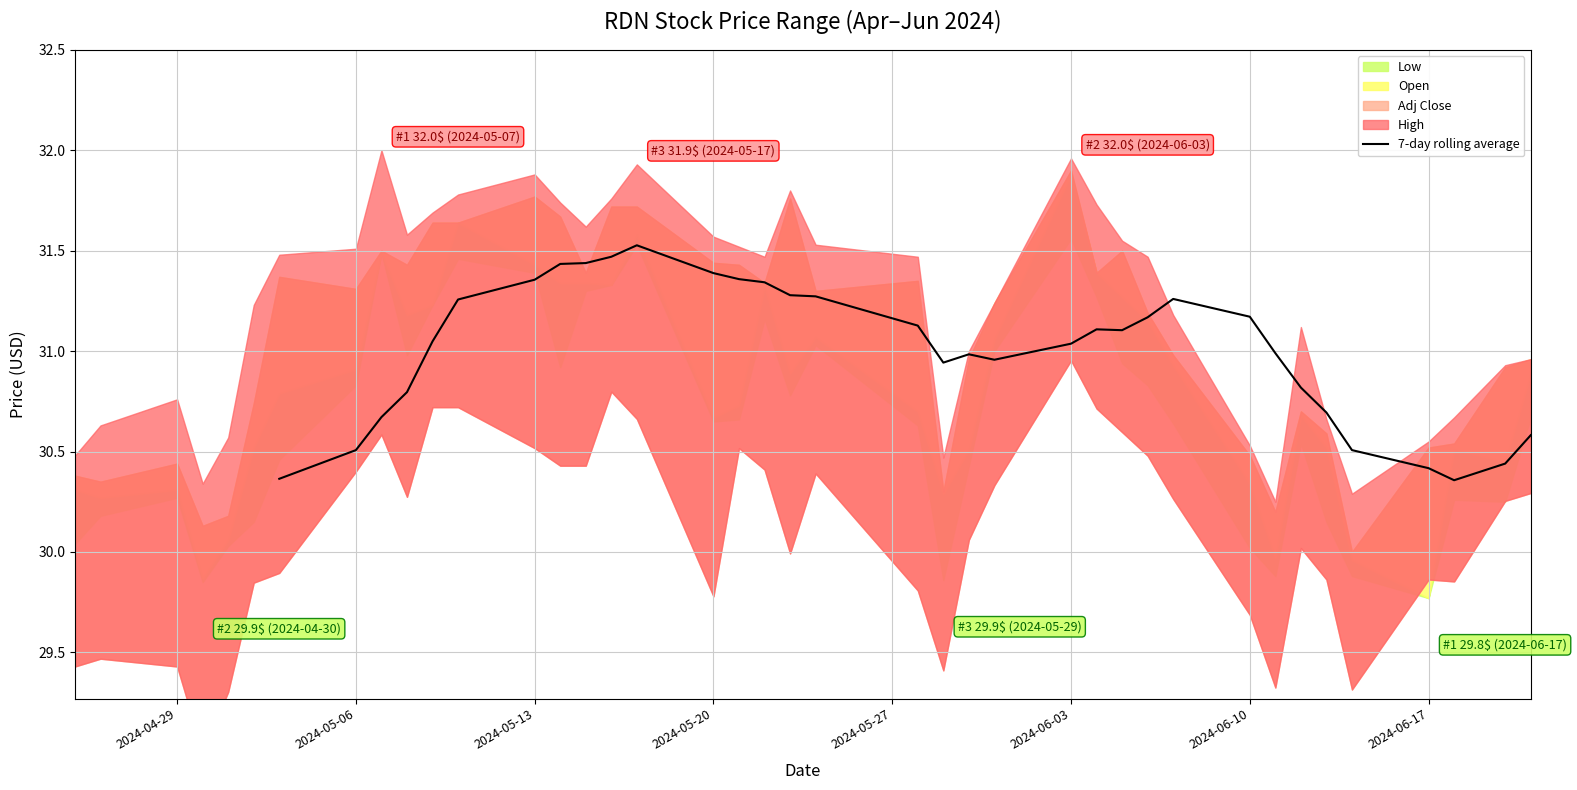

What is the maximum value for 7-day rolling average?

31.5